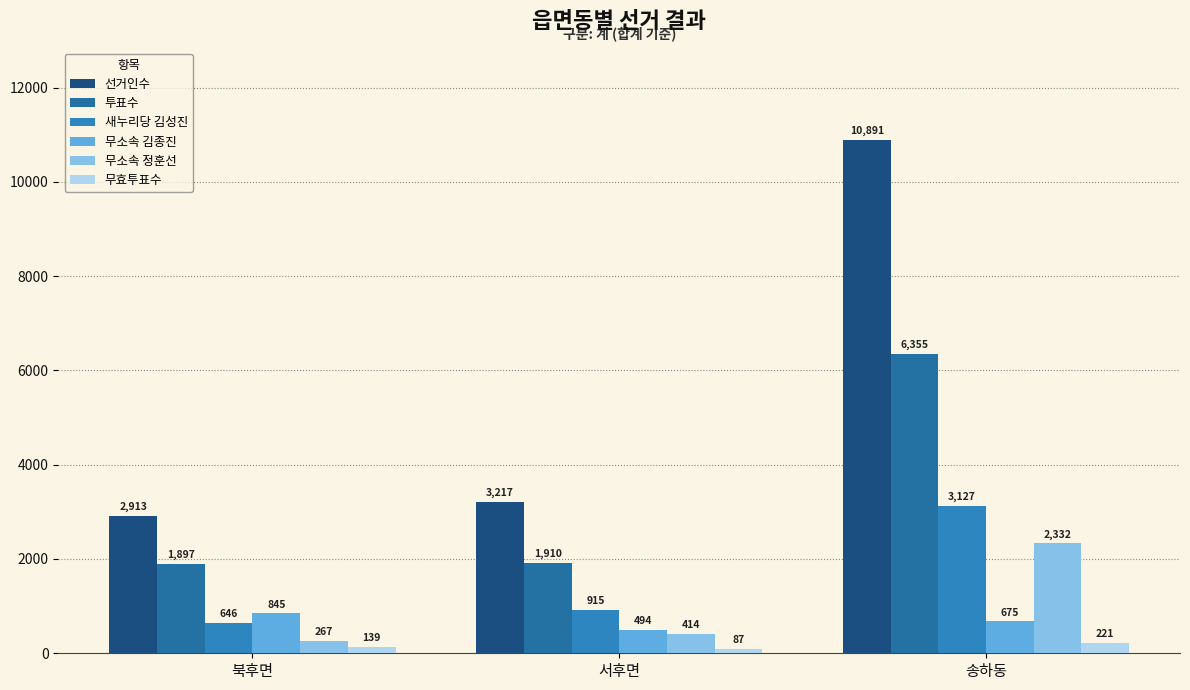

What is the spread (max minus min) of values at 송하동?

10670